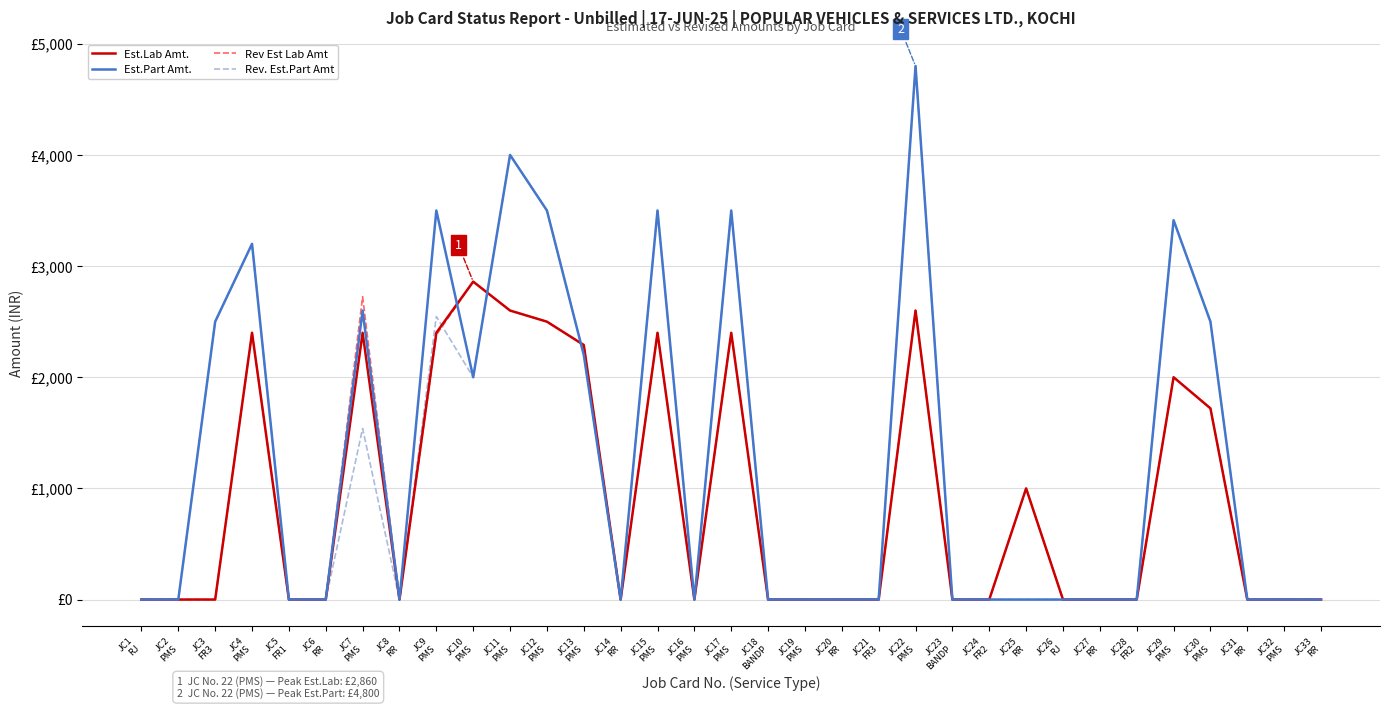

At JC1
RJ, list the series in order from largest to smallest.

Est.Lab Amt., Est.Part Amt., Rev Est Lab Amt, Rev. Est.Part Amt